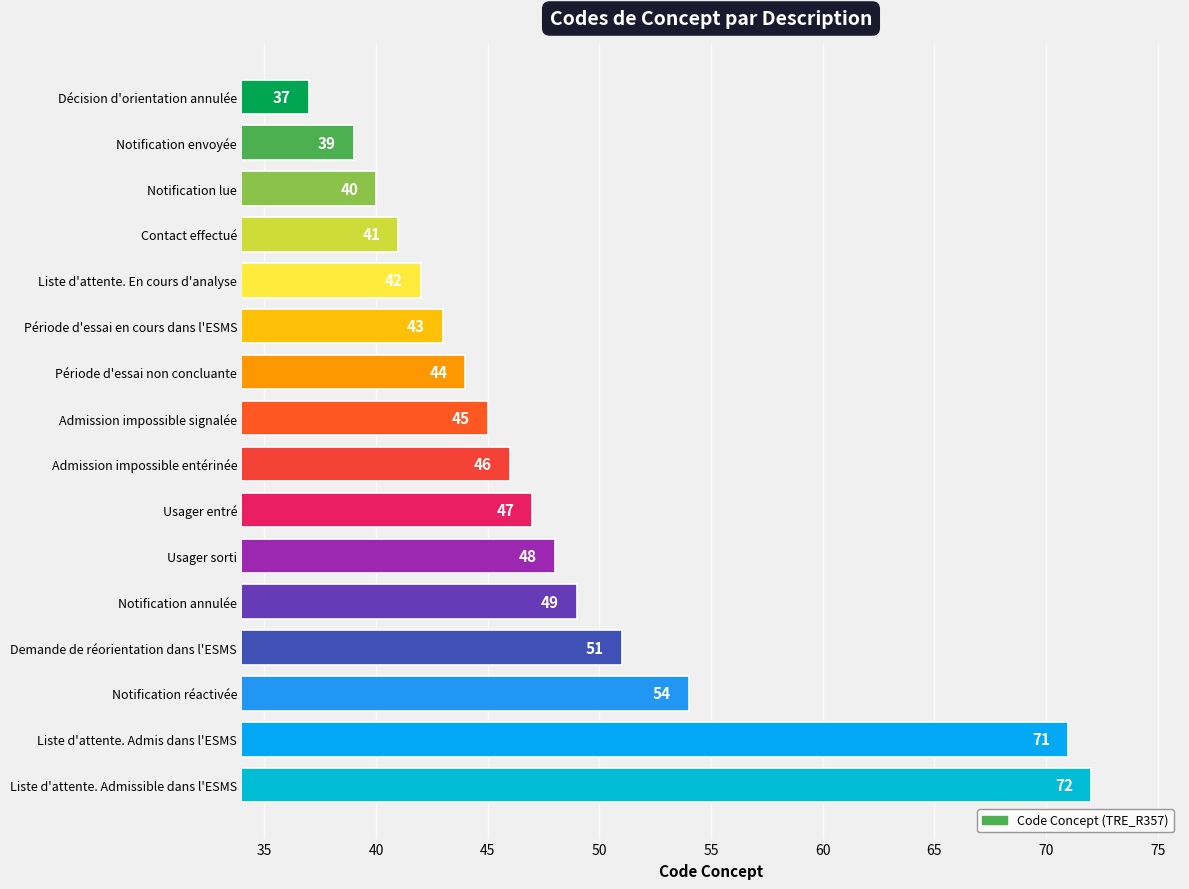

What is the difference between the second highest and minimum values?

34